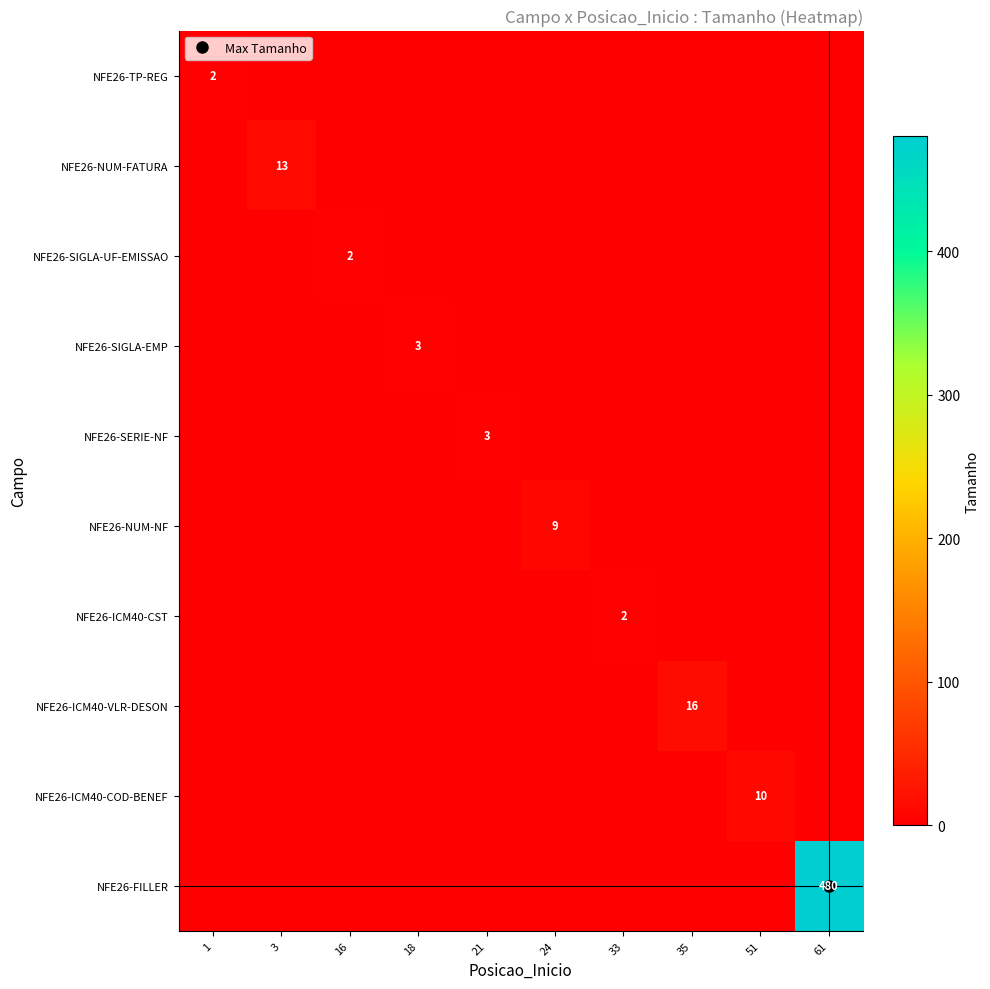

What is the difference between the maximum and second lowest values in the NFE26-SERIE-NF series?

3